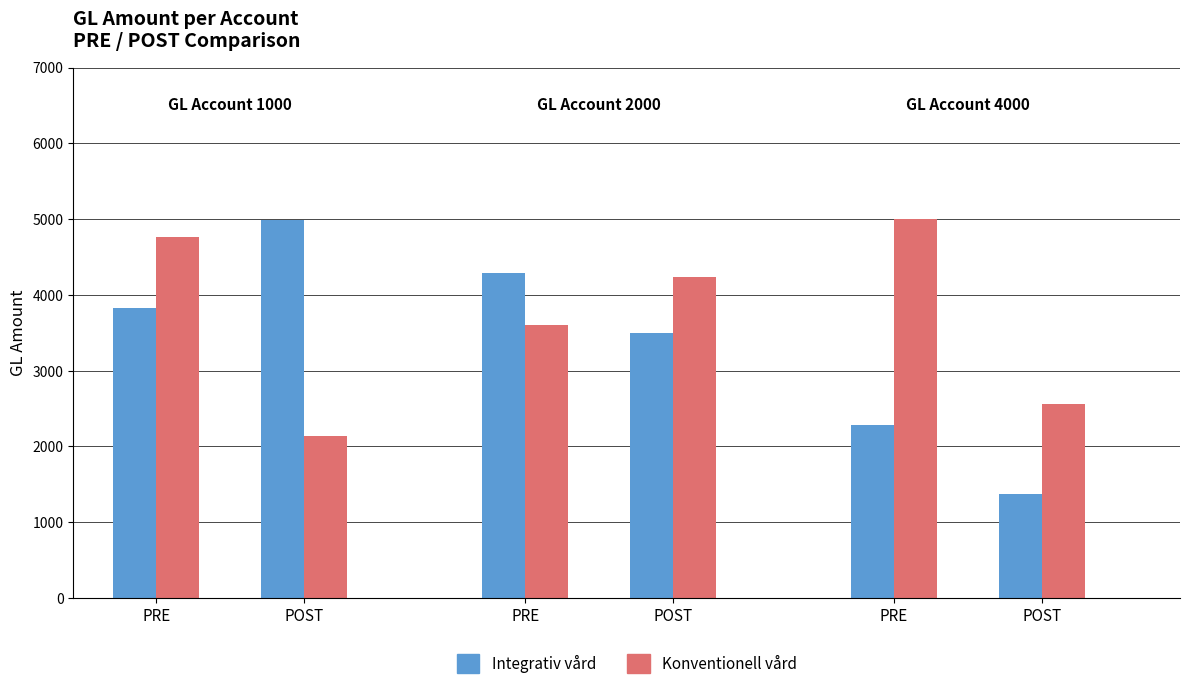

What are all the series names shown in the legend?

Integrativ vård, Konventionell vård